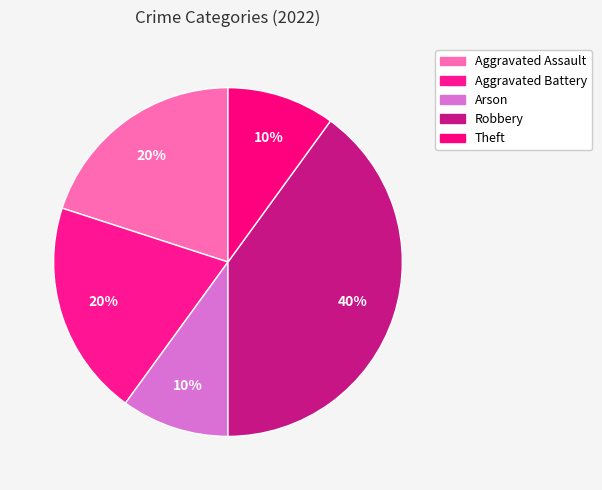

Which slice is the smallest?

Arson